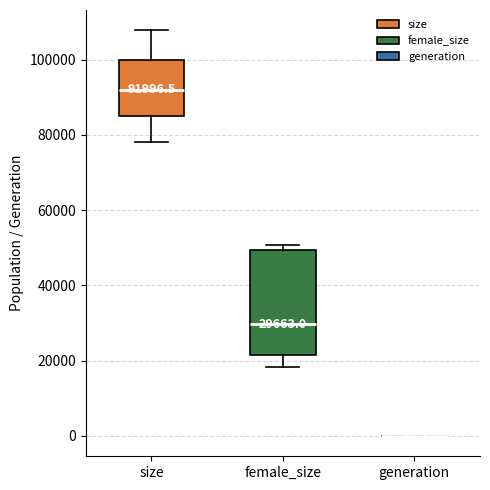

Which box is the tallest, from its lower edge to its upper edge?

female_size